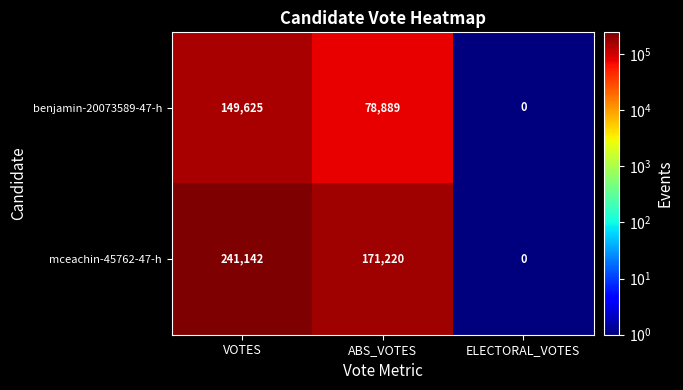

How many positive values does the mceachin-45762-47-h series have?

2